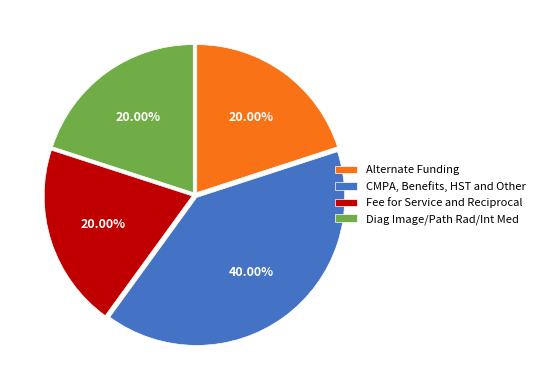

Which category has the biggest portion of the pie?

CMPA, Benefits, HST and Other